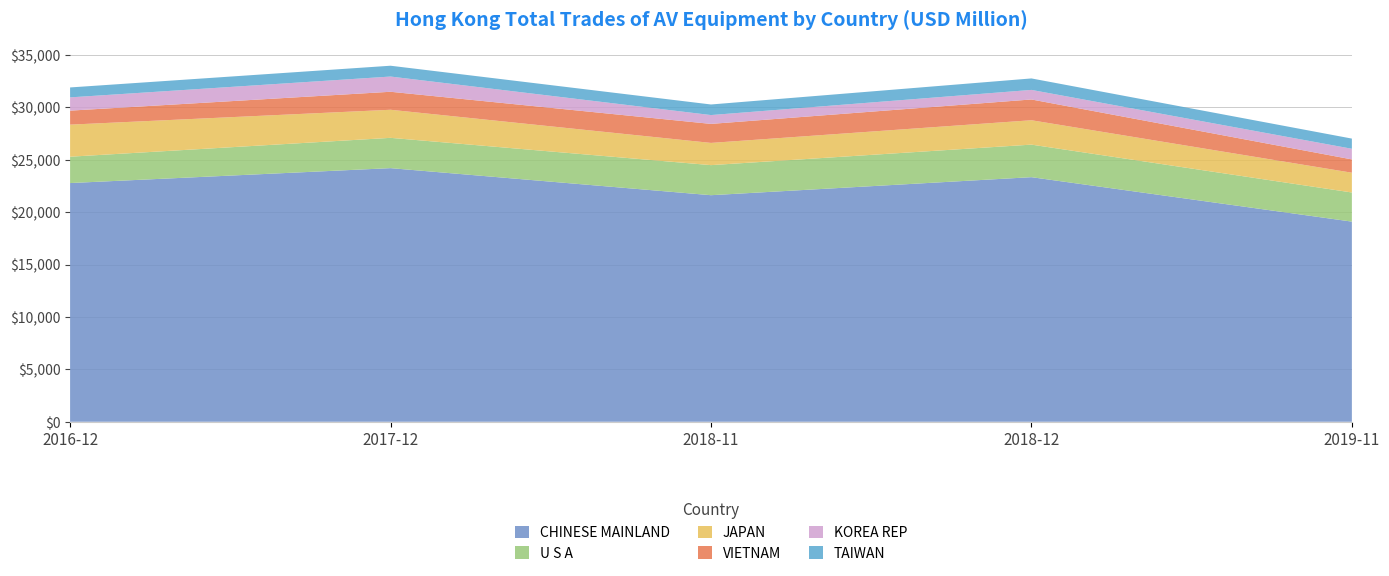

Reading right to left, transcribe all the data shown in this chart.

2016-12: 947.9	1265.1	1336.5	3060.5	2513.8	22782.2
2017-12: 1032.3	1453.7	1717.6	2679.7	2890.4	24205.7
2018-11: 1009.3	843.3	1815.2	2120.0	2869.6	21622.7
2018-12: 1095.0	912.5	1982.8	2326.9	3105.9	23343.4
2019-11: 971.6	1014.7	1270.3	1886.3	2780.0	19101.6